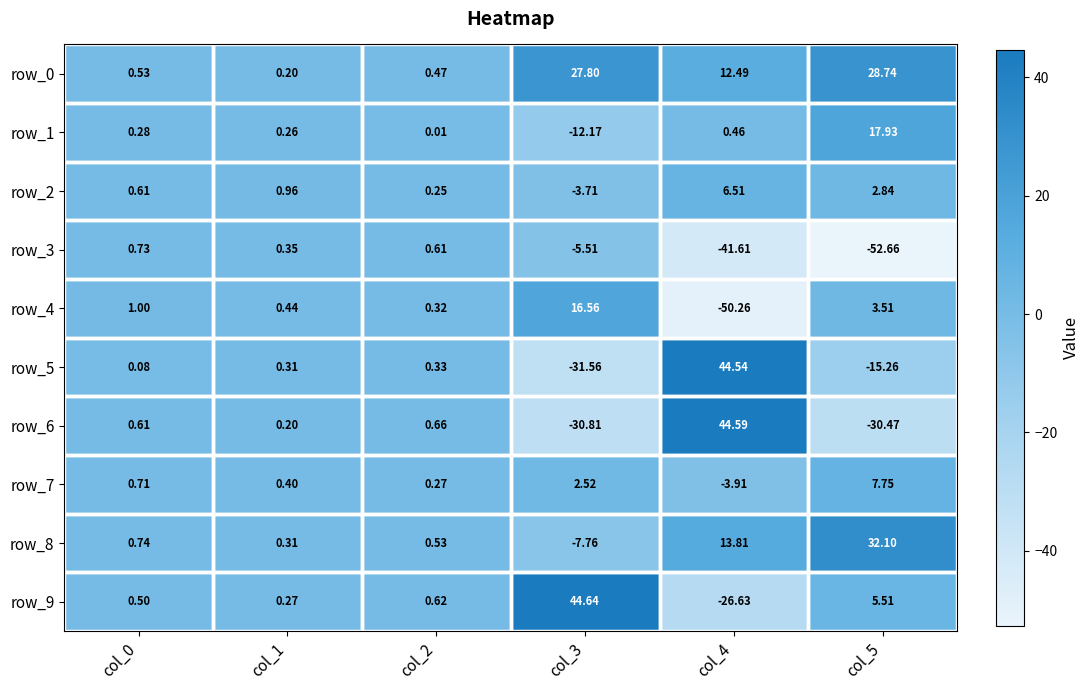

What is the difference between the second highest and second lowest values in the row_4 series?

3.2